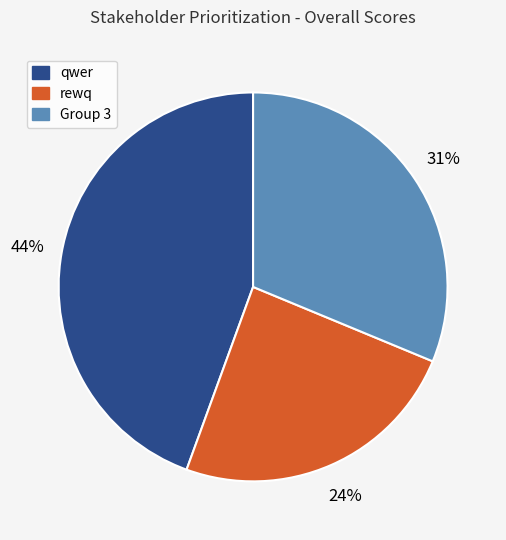

Do qwer and Group 3 together represent more than half of the pie?

Yes